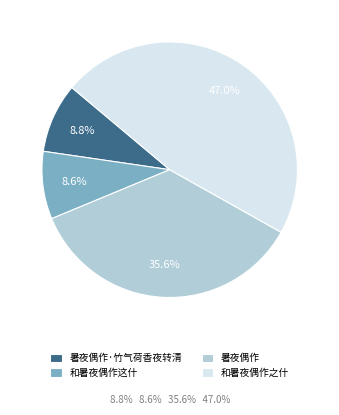

Combined, what portion of the pie is 暑夜偶作 and 和暑夜偶作这什?

44.2%